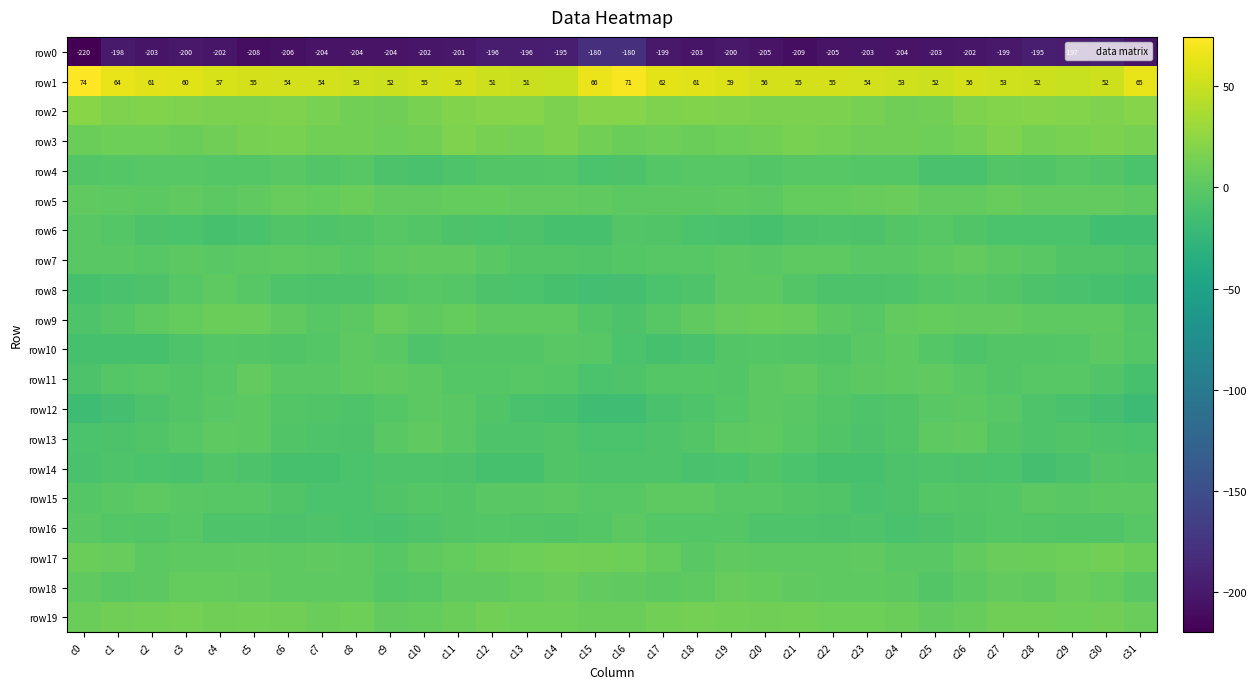

Which category has the highest value in the row15 series?

c2